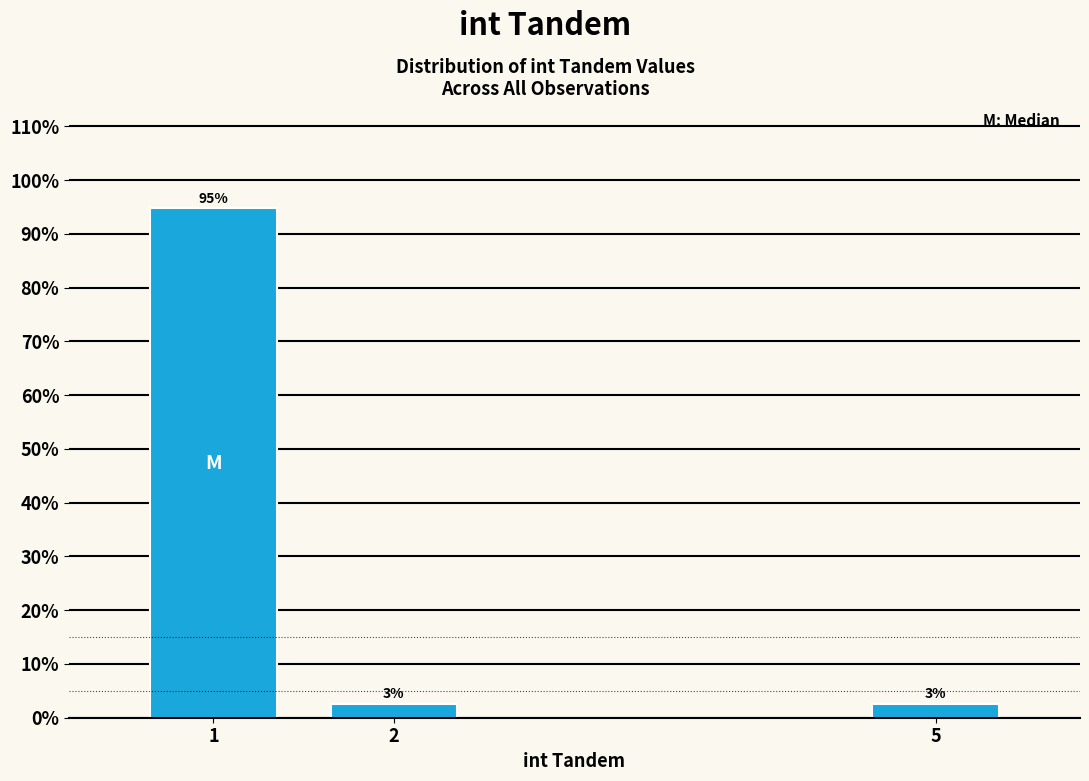

Does the chart contain any negative values?

No